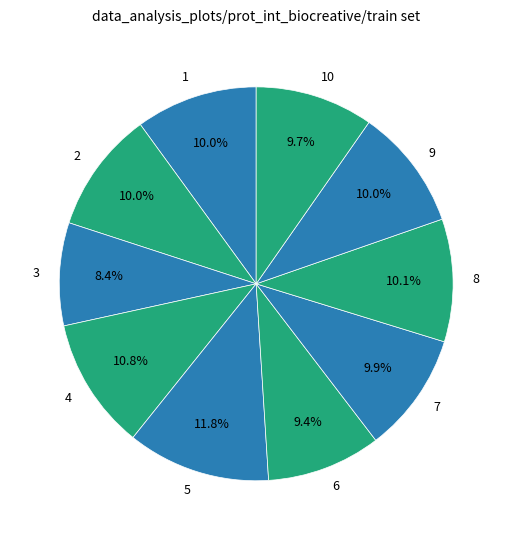

What is the largest slice in the pie chart?

5